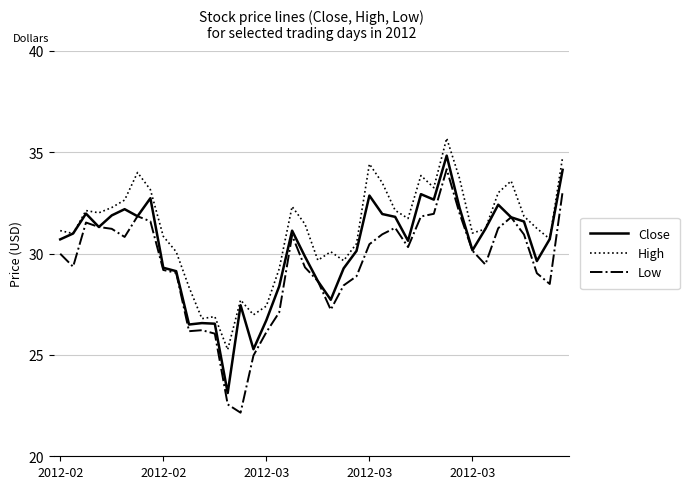

At how many categories does at least one series exceed 25?

40